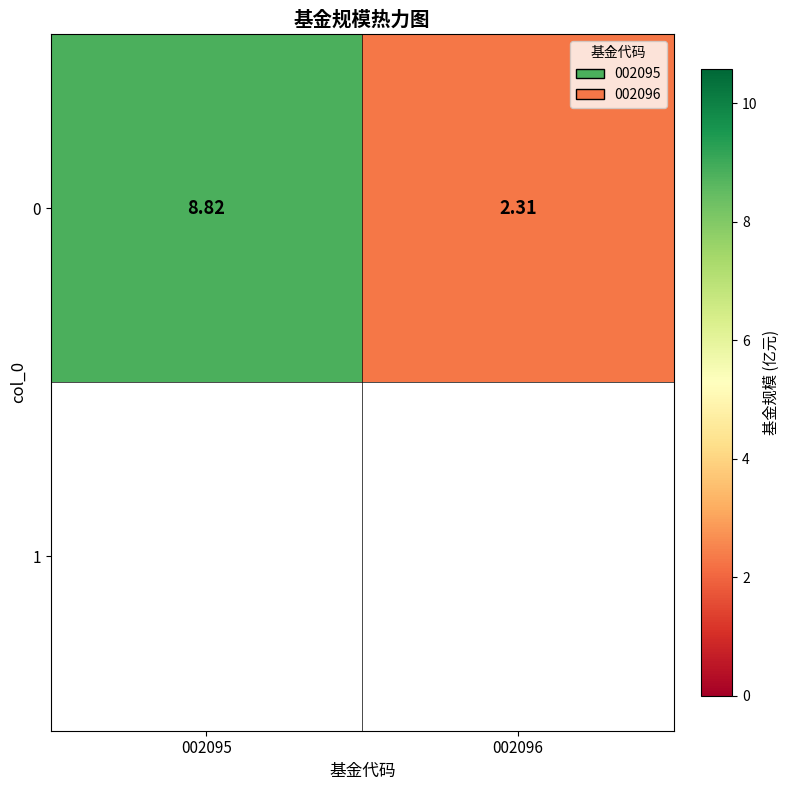

What is the change in value from 002095 to 002096?

-6.5